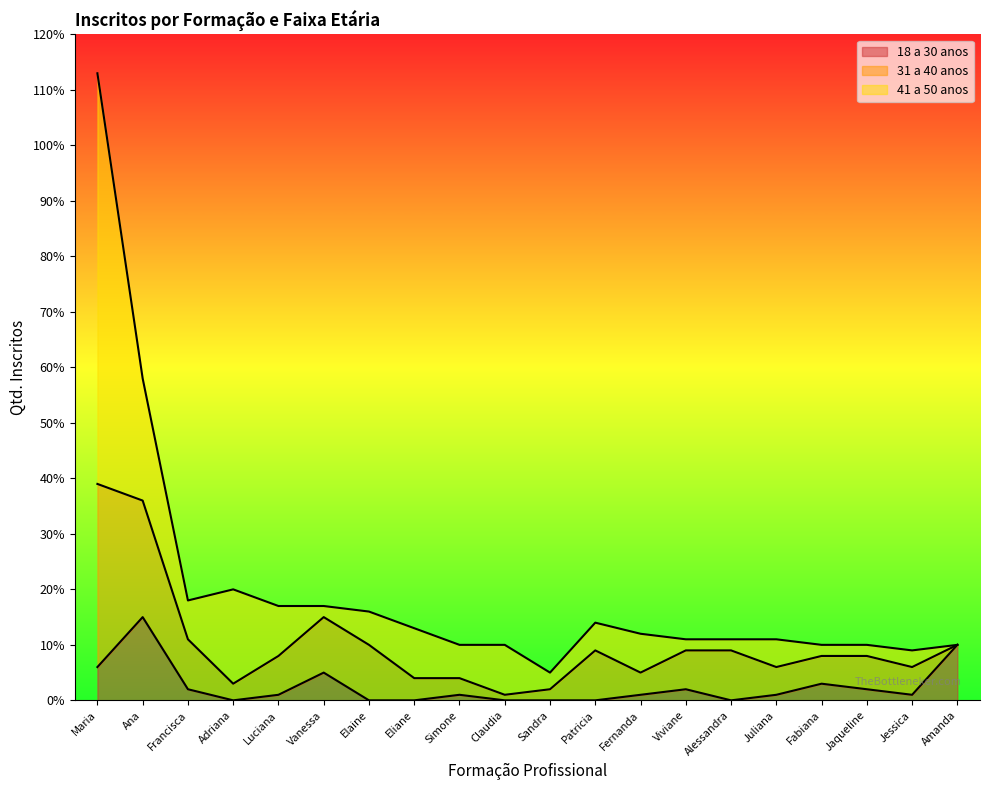

How many interior local peaks does the 41 a 50 anos series have?

6